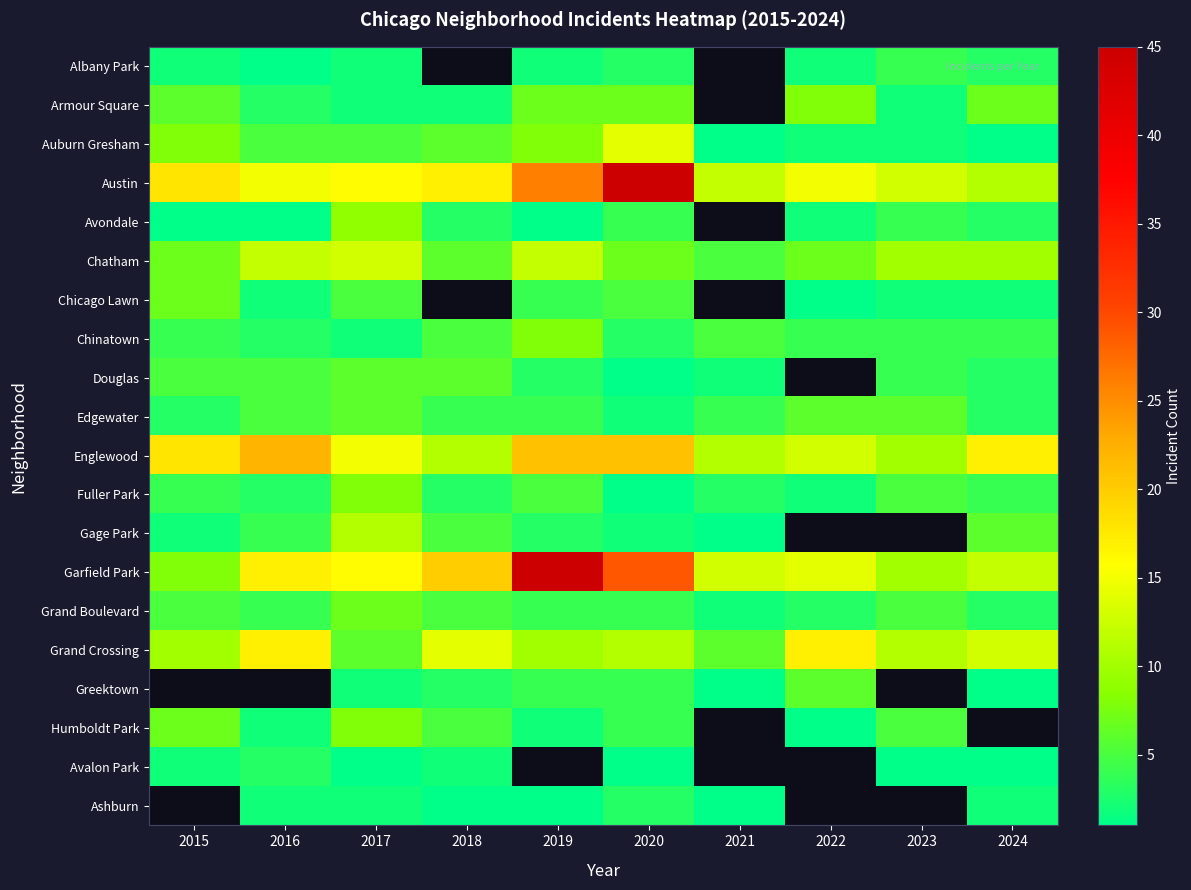

What is the spread (max minus min) of values at 2015?

17.0